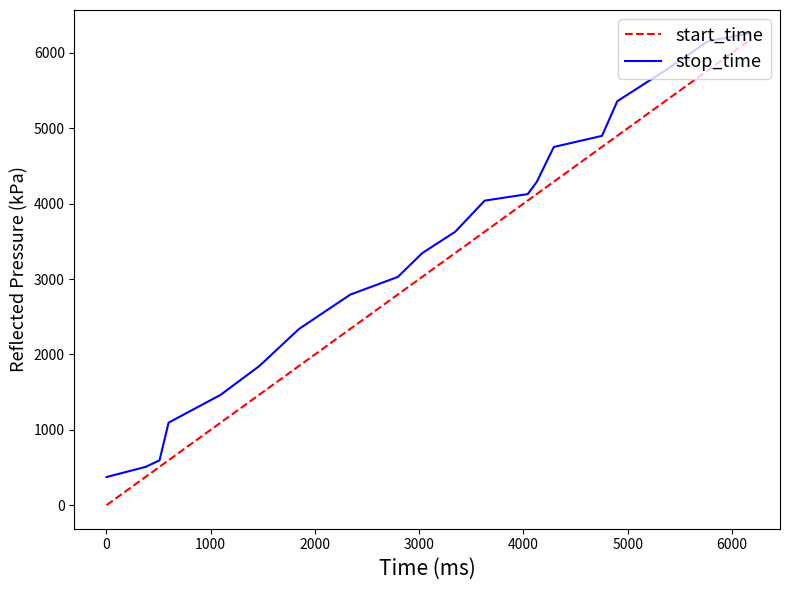

Reading right to left, transcribe all the data shown in this chart.

start_time: 6153	5768	5360	4900	4753	4291	4128	4041	3628	3345	3029	2795	2339	1847	1466	1096	596	509	375	1
stop_time: 6256	6152	5767	5359	4899	4752	4290	4127	4040	3627	3344	3028	2794	2338	1846	1465	1095	595	508	374